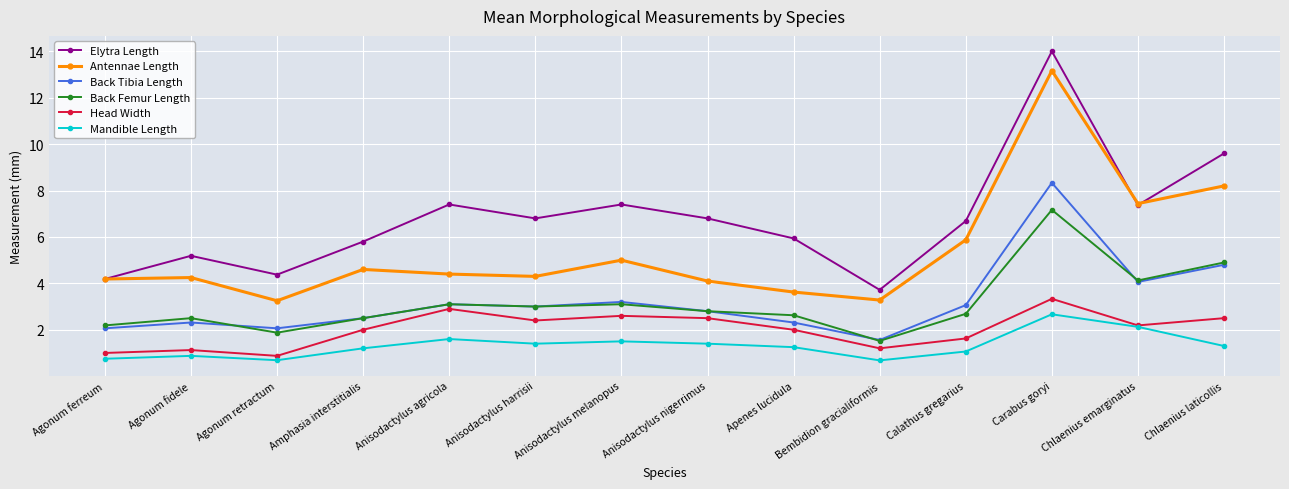

Which category has the lowest value in the Back Tibia Length series?

Bembidion gracialiformis